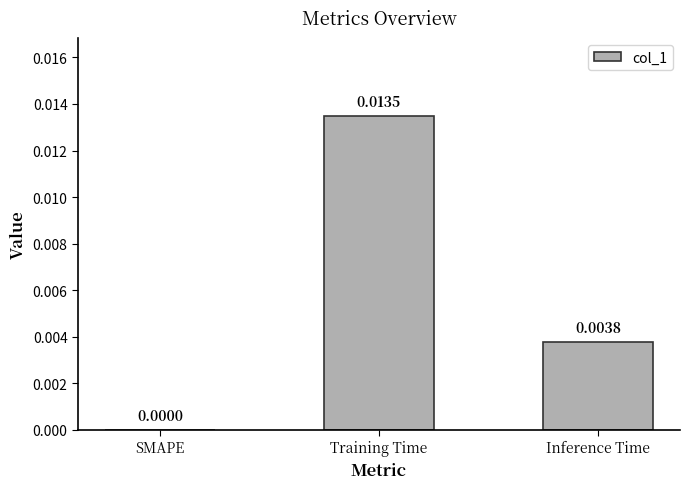

At which category does the chart reach its peak across all series?

Training Time